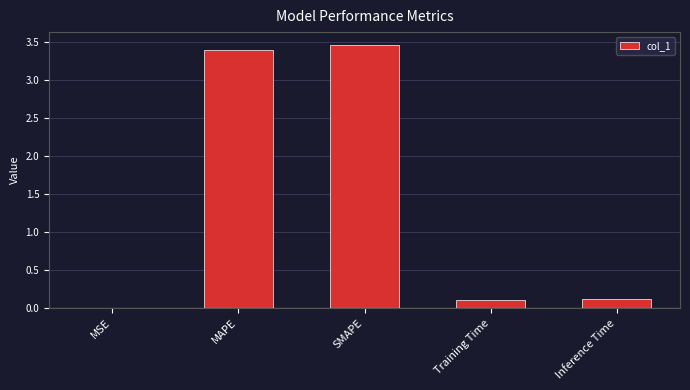

The chart shows a value of 0.0 at Inference Time. True or false?

False